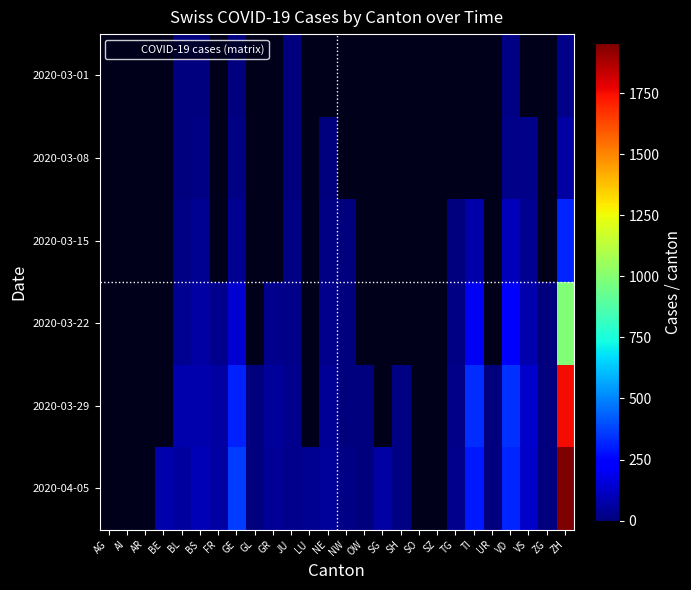

How many series are shown in this chart?

6